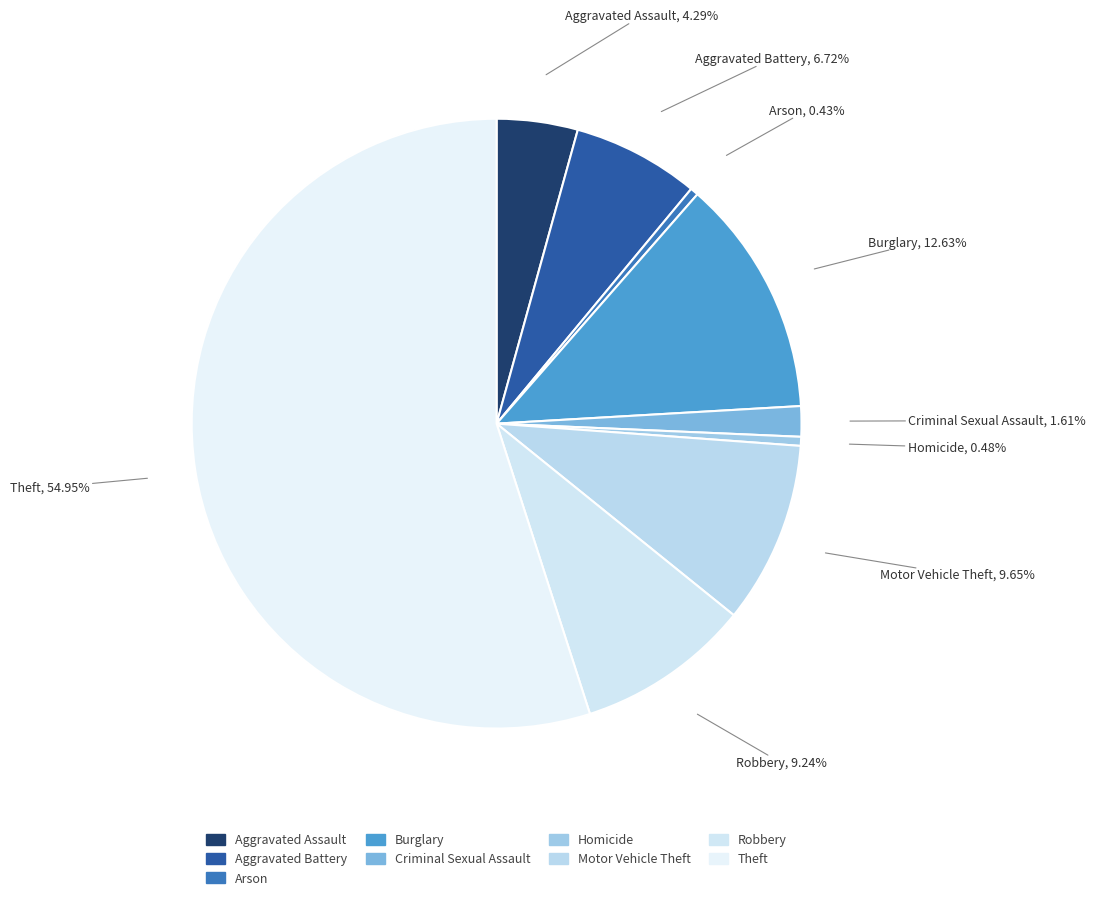

To the nearest percent, what is the average slice percentage?

11%